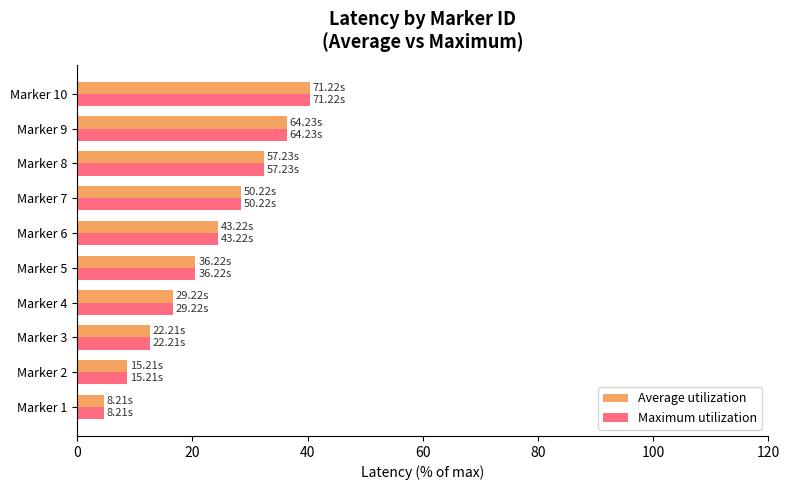

What is the average value of the Maximum utilization series?

22.5